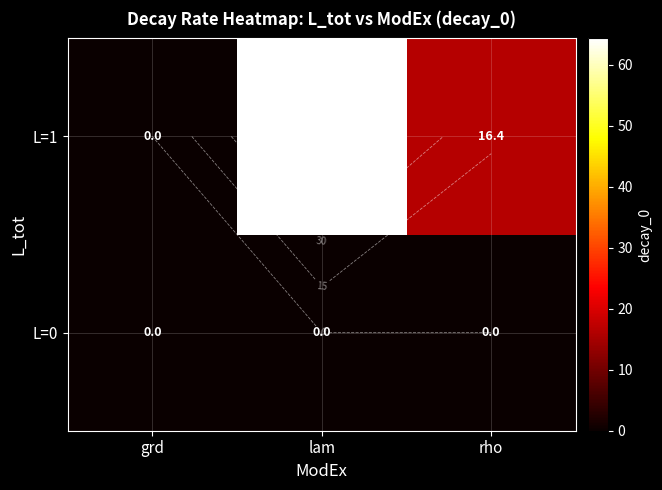

True or false: L=0 has a value of 0.0 at grd.

True